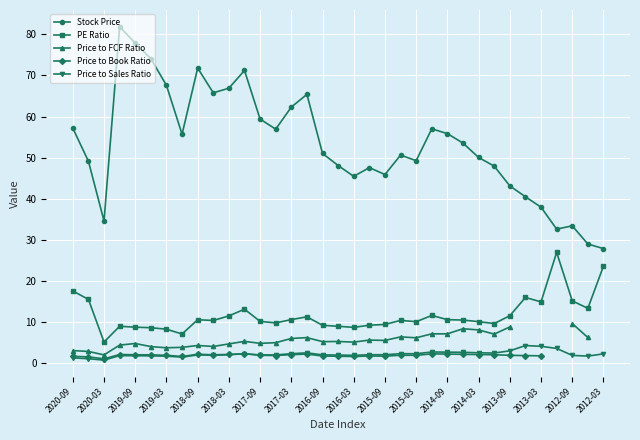

What is the smallest value displayed?

0.8